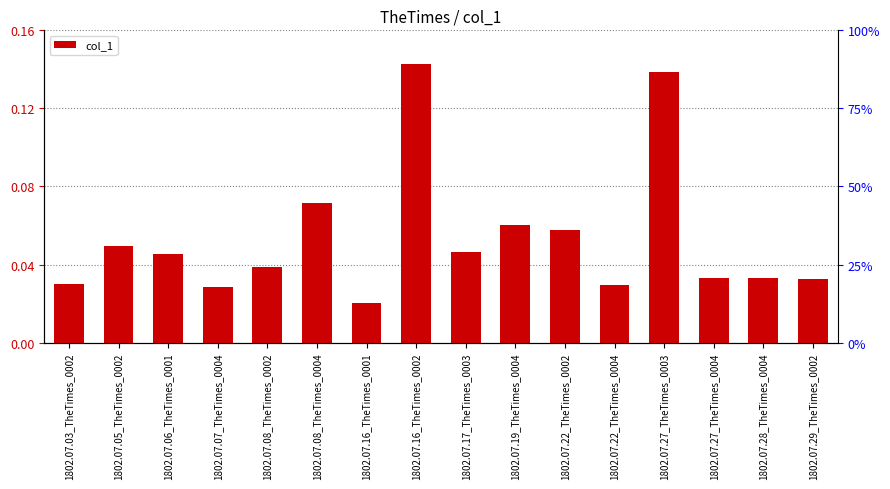

True or false: the data shows 0.0 at 1802.07.29_TheTimes_0002.

False